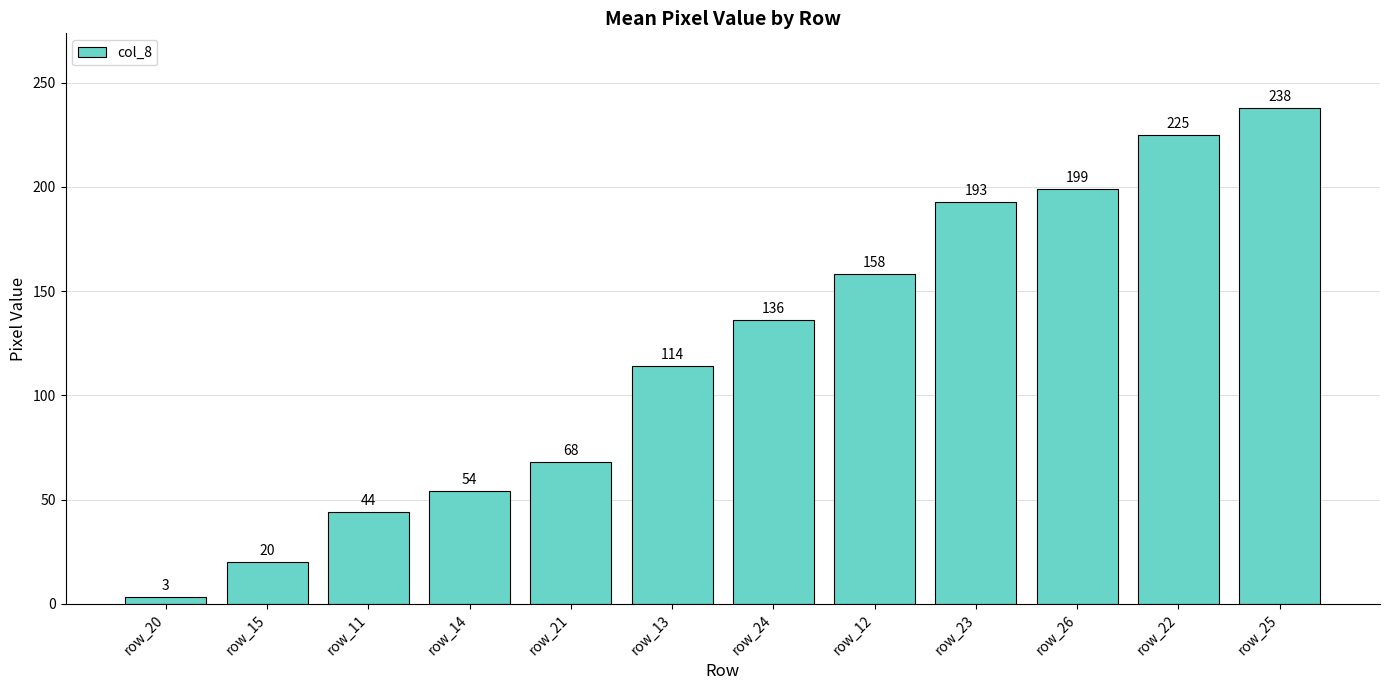

Approximately how many times larger is the value at row_22 compared to row_11?

5.1